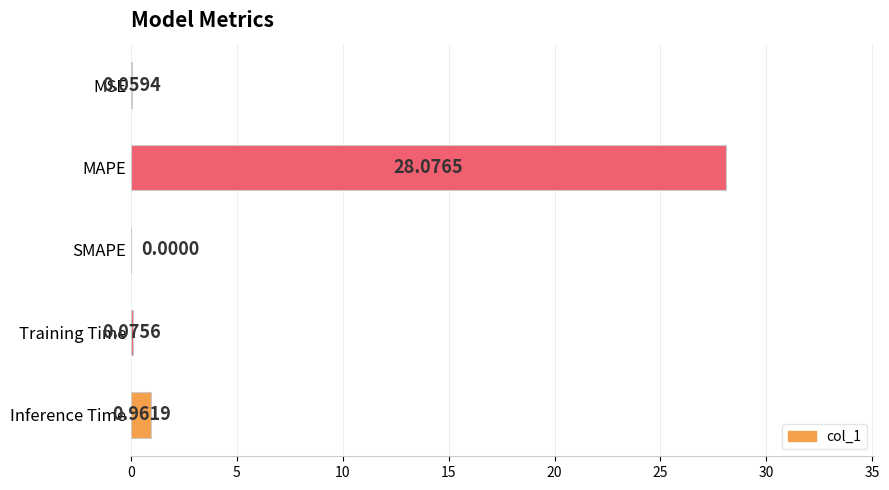

At which category does the chart reach its peak across all series?

MAPE